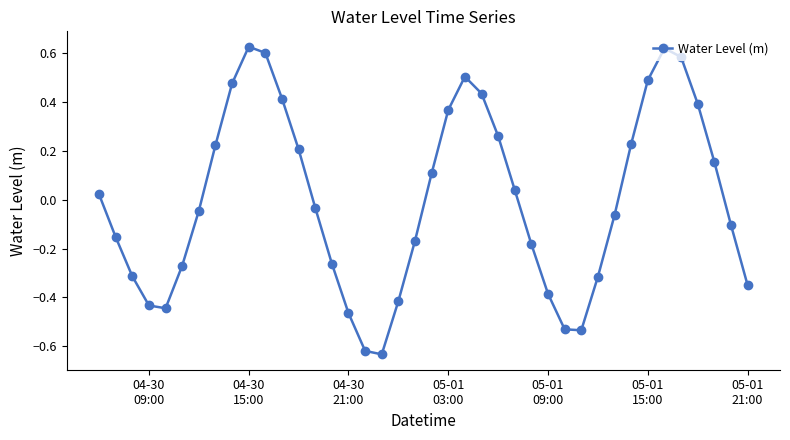

How many interior local valleys (lower than both neighbors) does the data have?

3